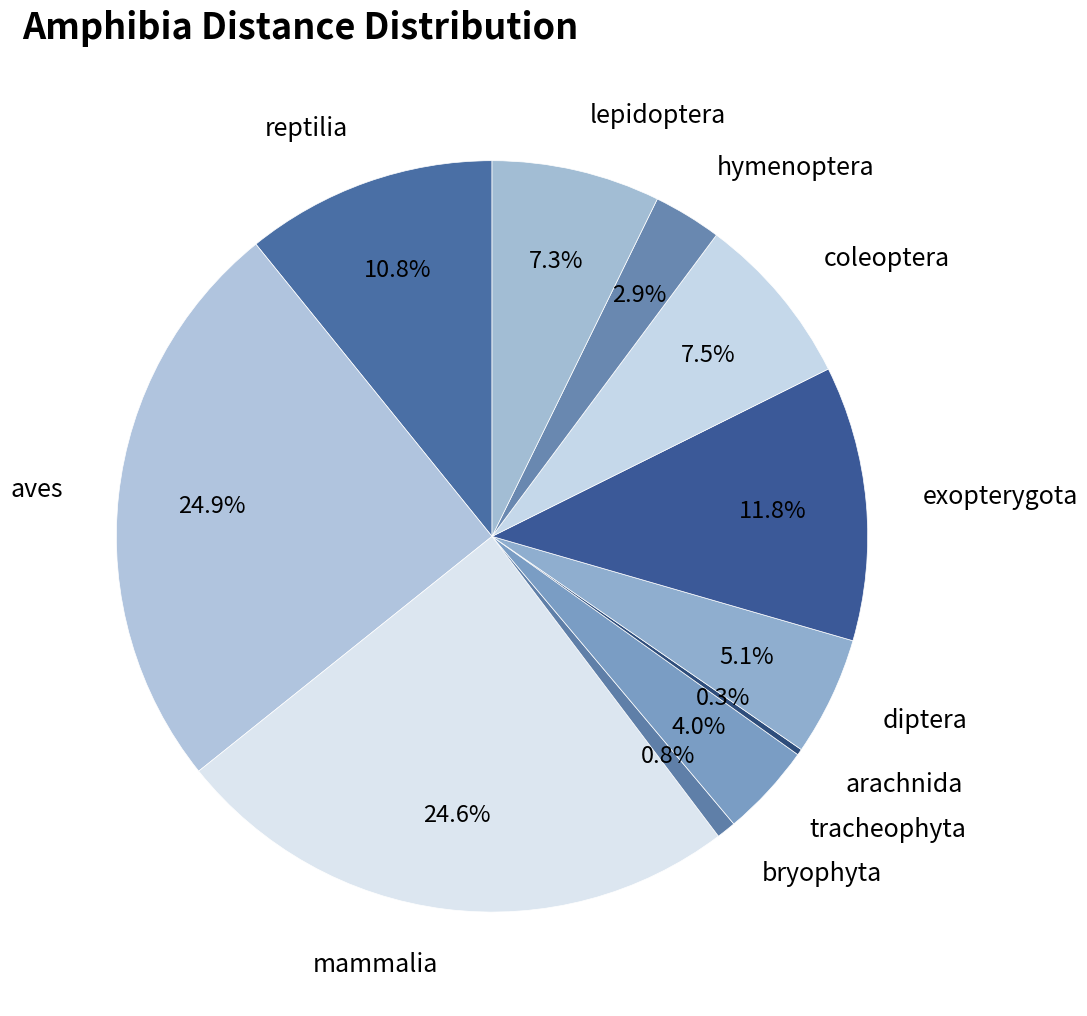

The bryophyta slice represents 11% of the pie. True or false?

False